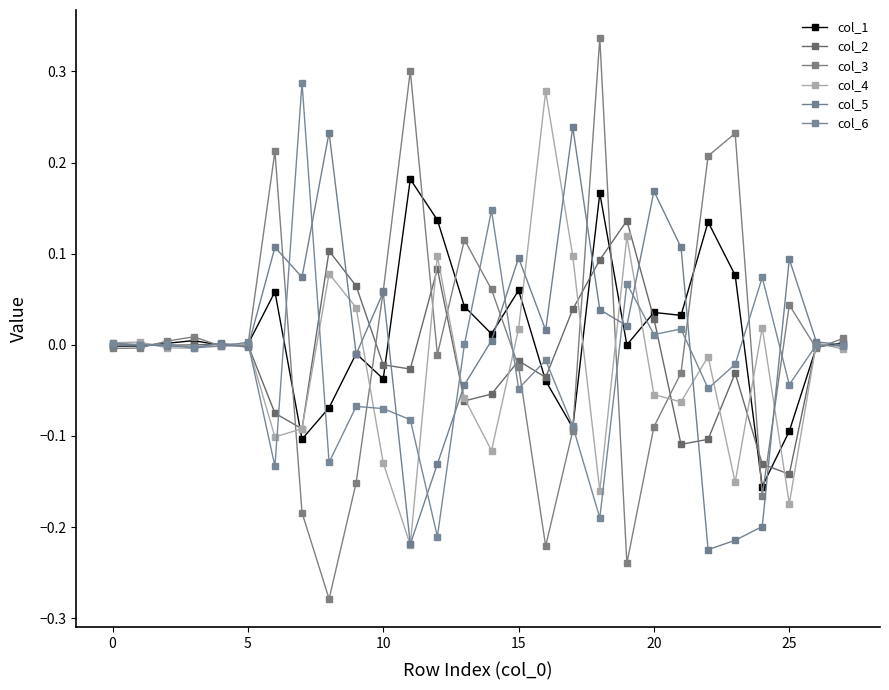

How many lines are shown in the chart?

6